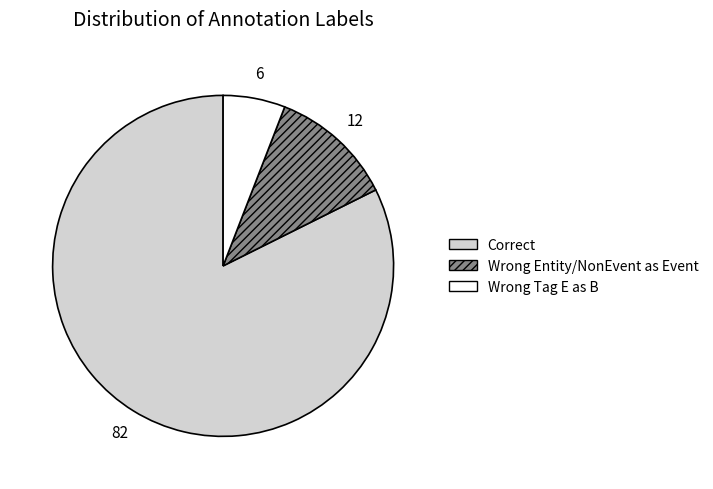

Does any single category account for the majority?

Yes